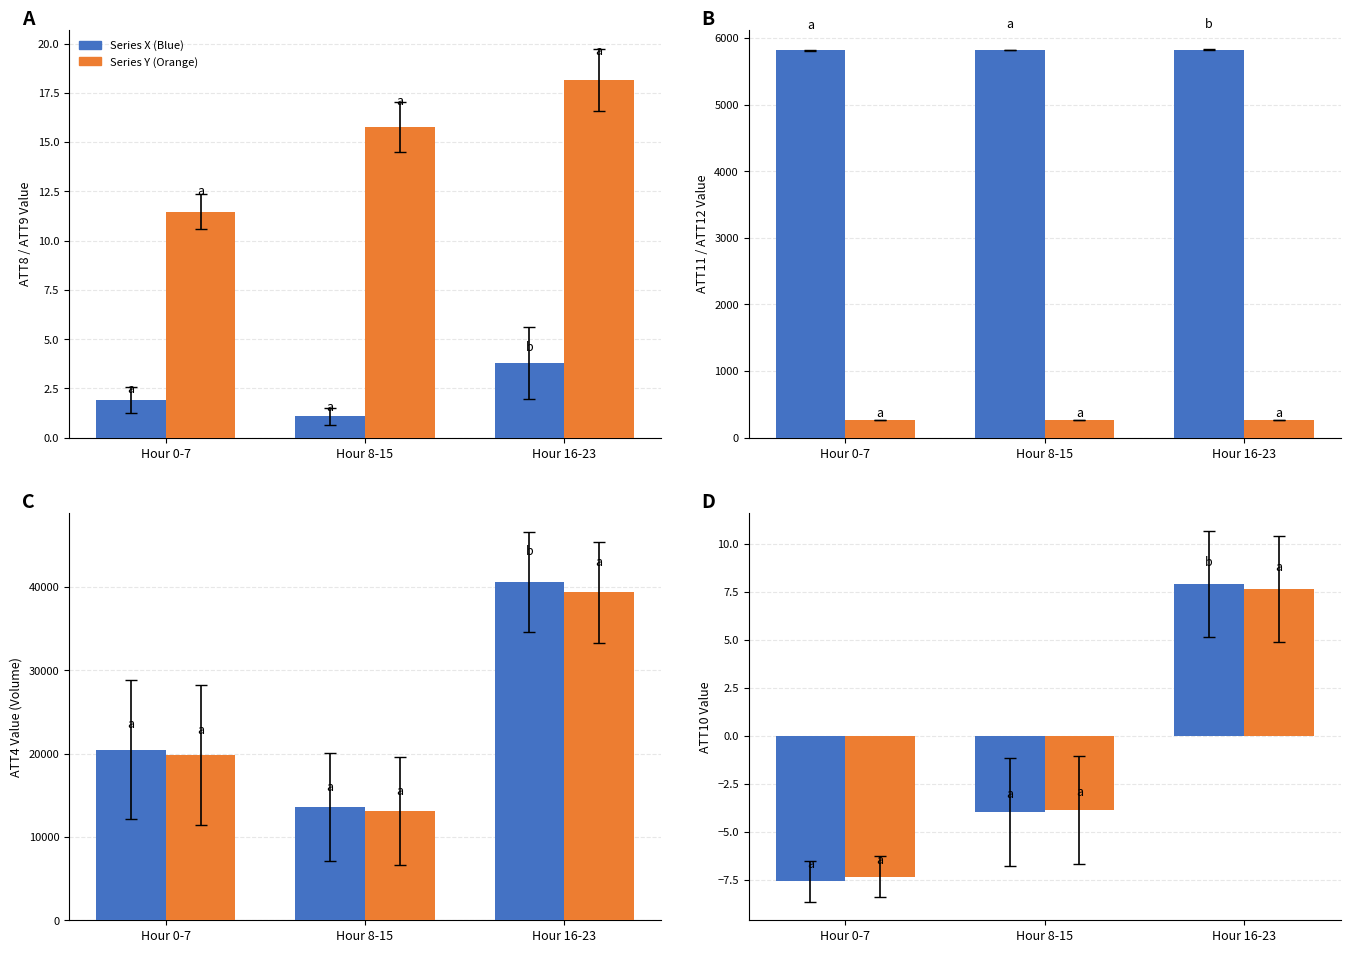

List the series in order of their overall mean, lowest first.

Series X (Blue), Series Y (Orange)